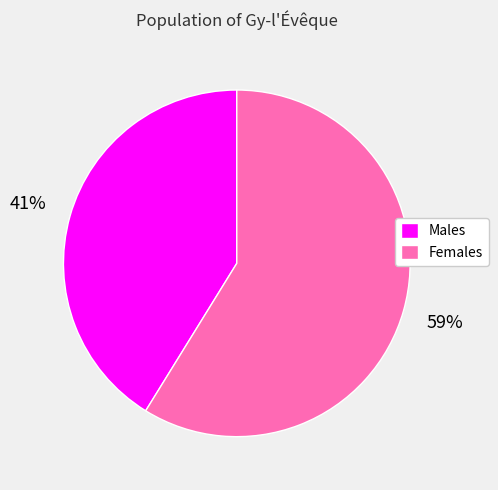

Count the number of slices in the pie.

2